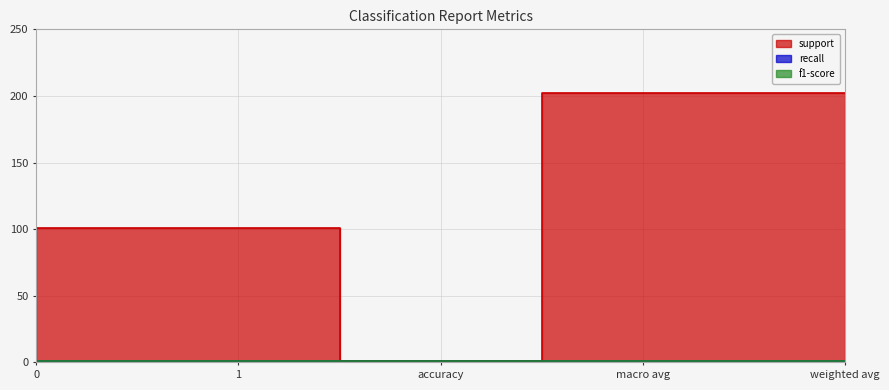

True or false: recall has more than 1 points higher than both neighbors.

False